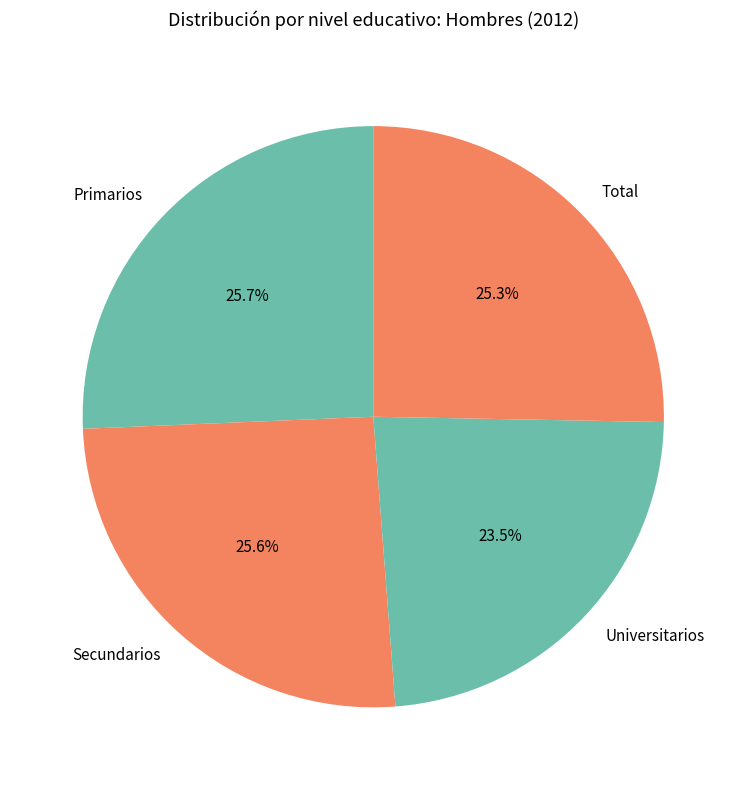

To the nearest percent, what is the difference between the largest and smallest slice percentages?

2%